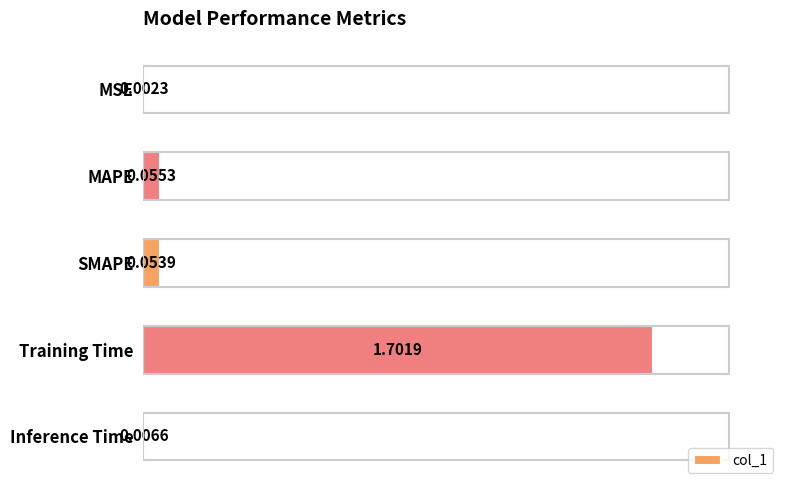

At which label is the value closest to 0?

MSE